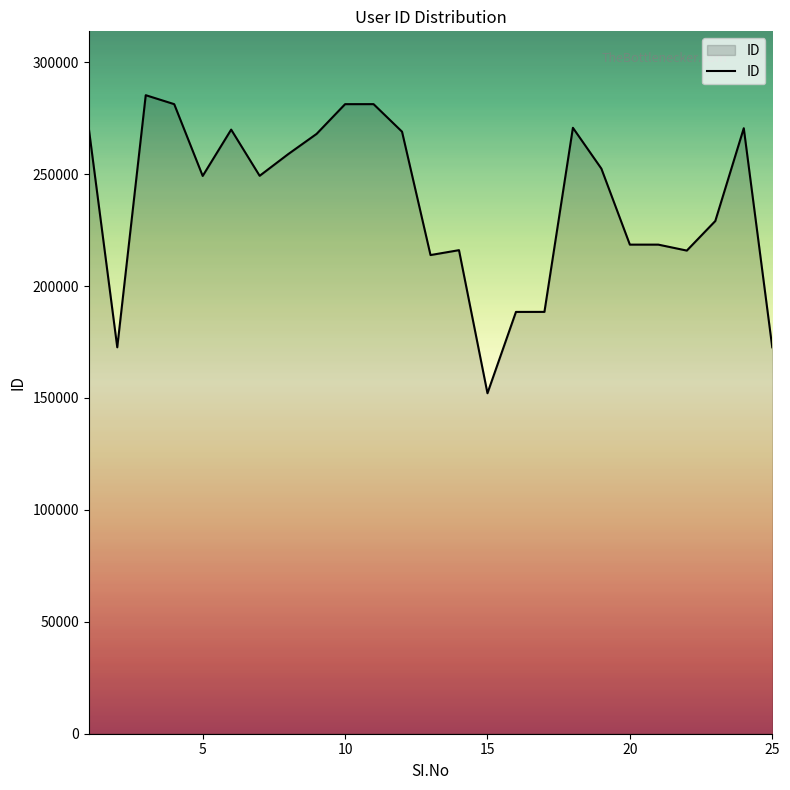

What is the difference between the maximum and minimum values?

133158